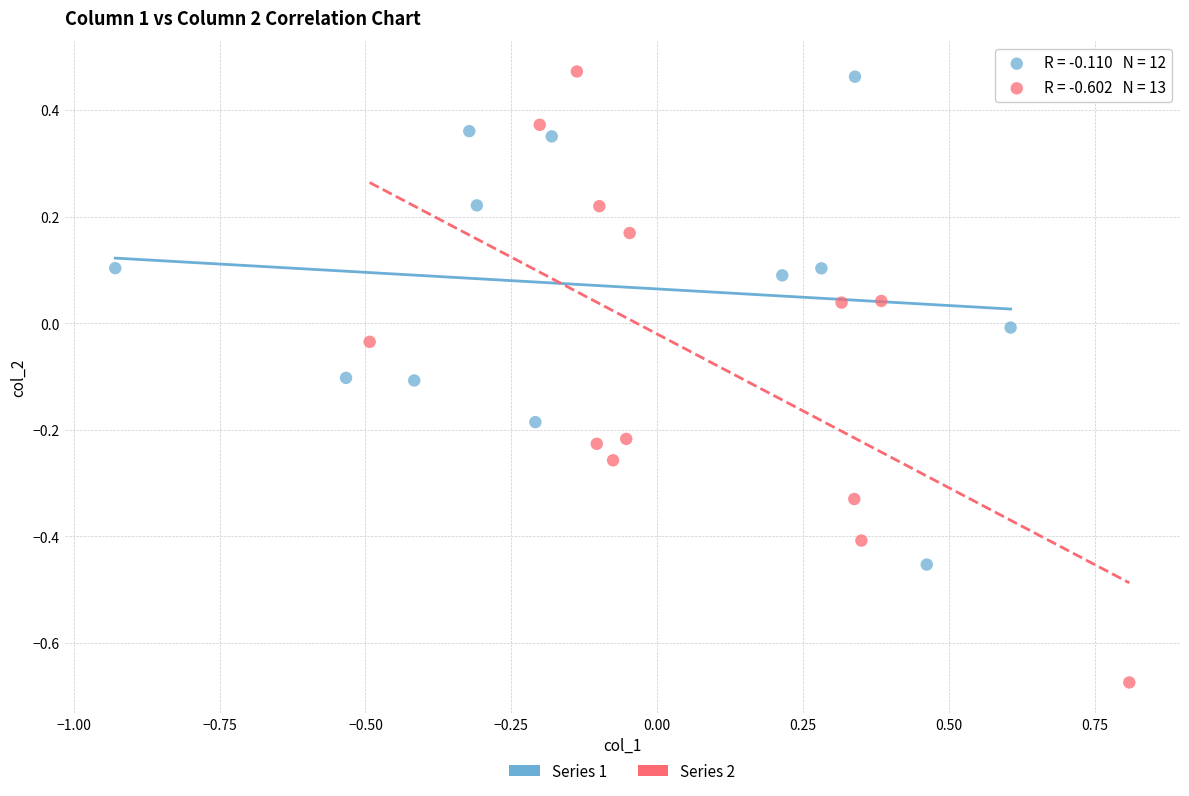

Which series contains the lowest Y value?

Series 2